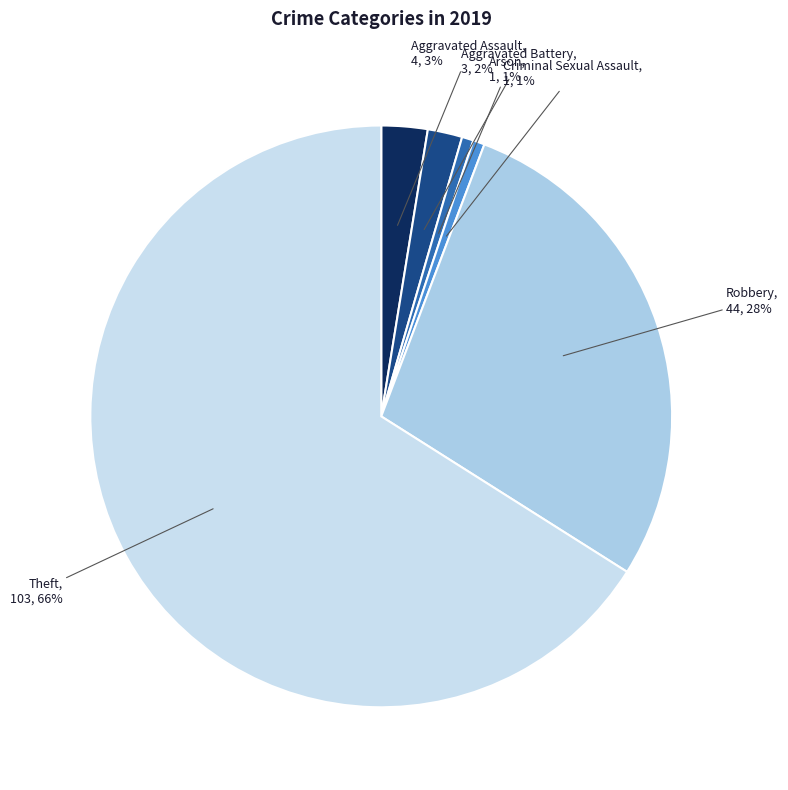

To the nearest percent, what is the average slice percentage?

17%